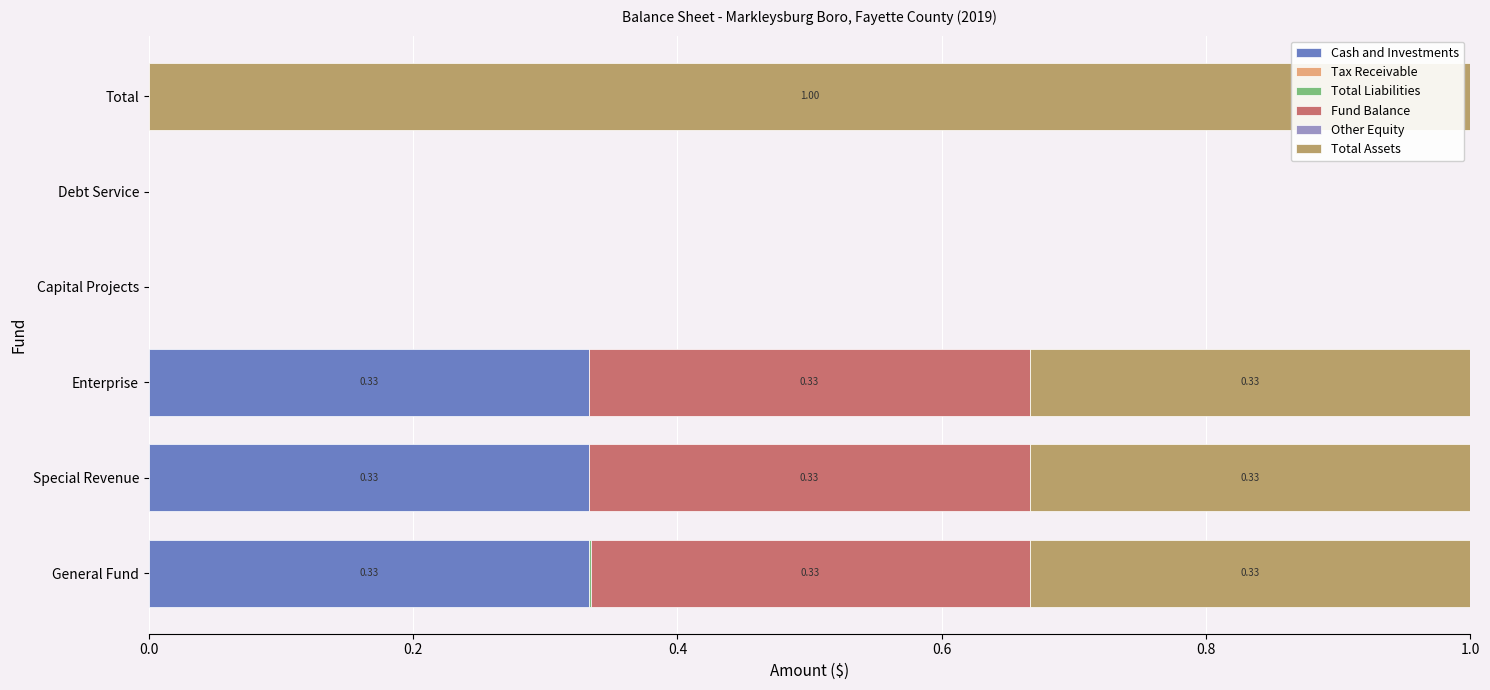

What is the sum of all Cash and Investments values?

1.0